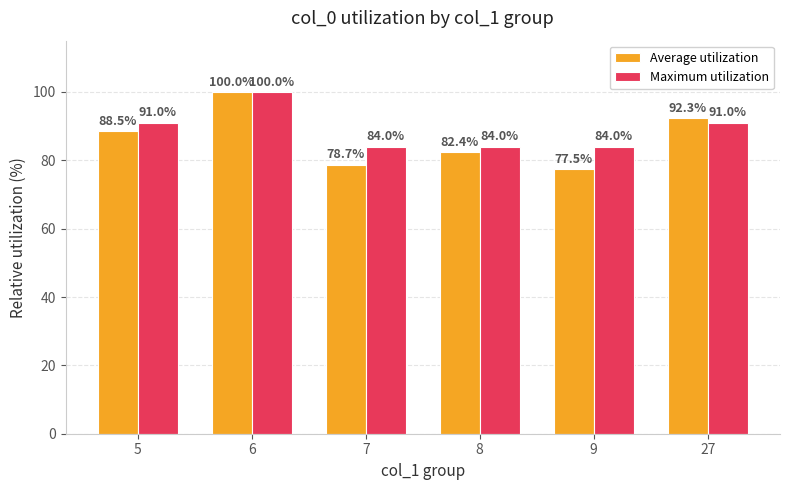

What is the sum of all Maximum utilization values?

534.0